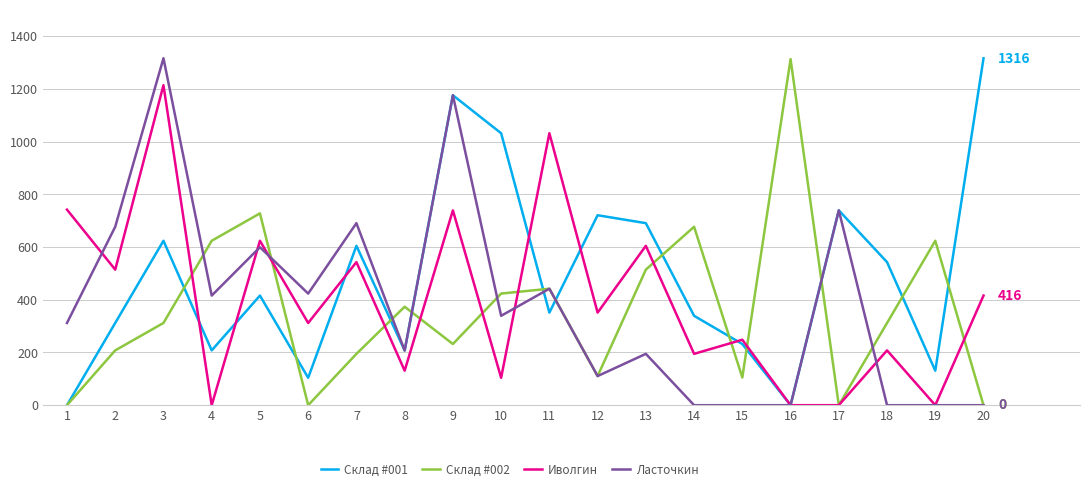

What is the highest value of the Ласточкин series?

1316.0